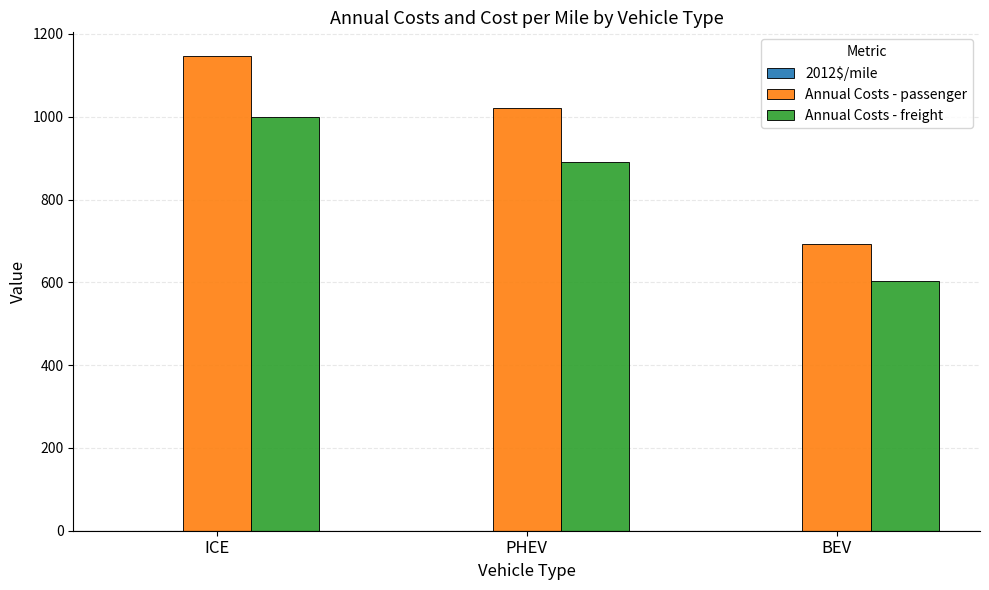

The value of Annual Costs - freight at ICE is 1000.4. True or false?

True